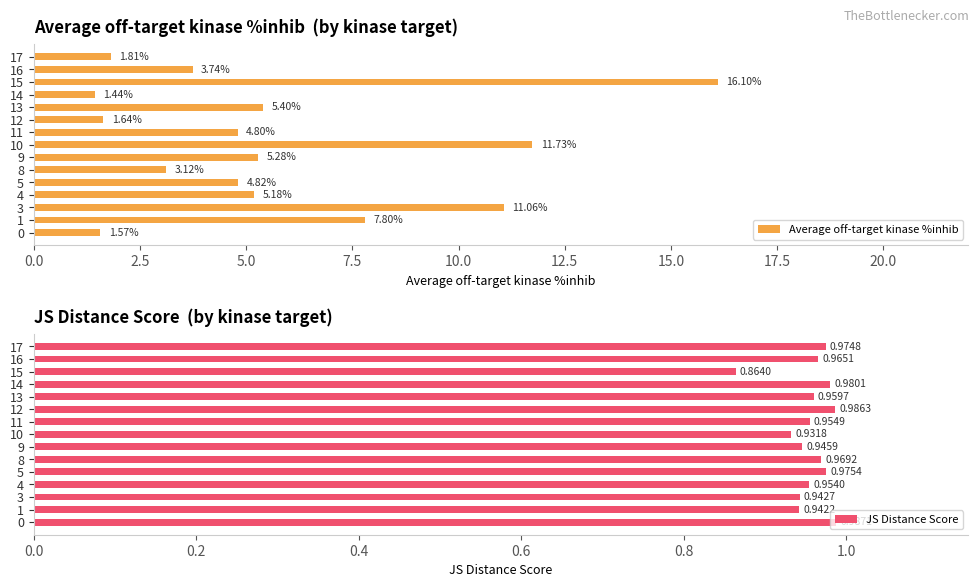

How many data points in Average off-target kinase %inhib are less than 4?

6